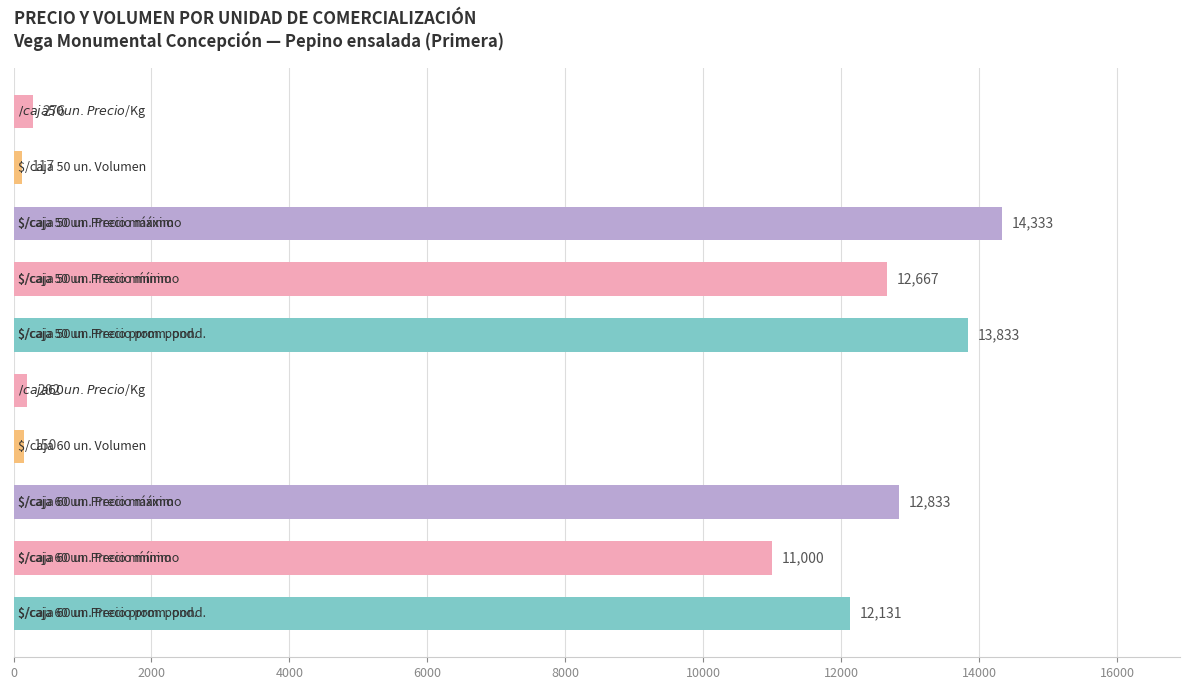

How many bars are there in total?

10